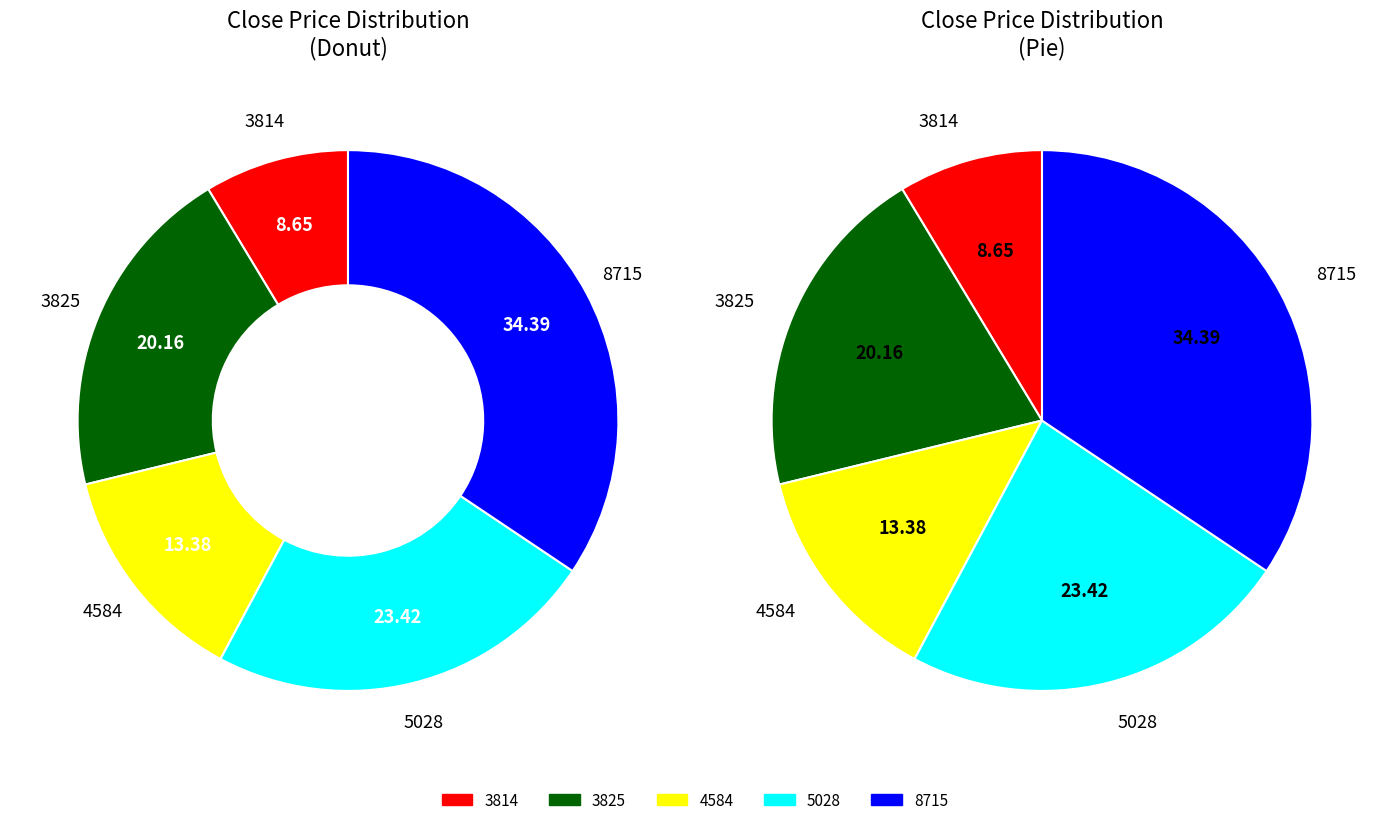

To the nearest percent, what is the difference between the 3814 and 3825 slice percentages?

12%